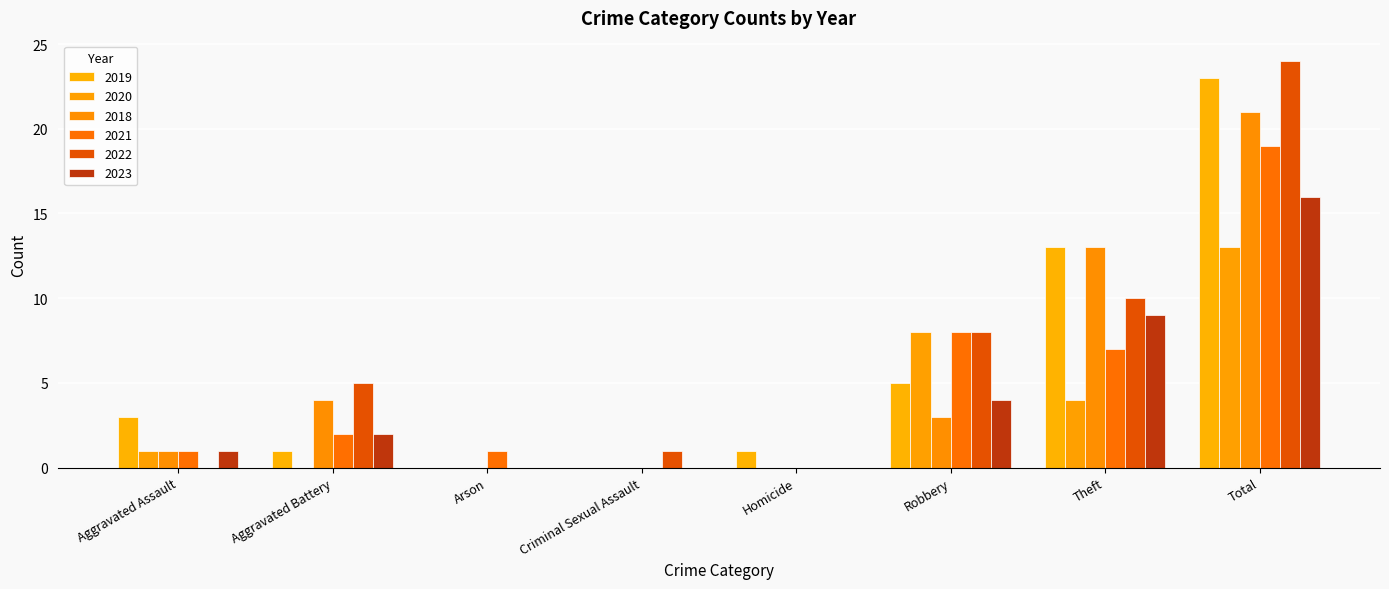

Reading left to right, extract all data points from this chart.

2019: Aggravated Assault=3	Aggravated Battery=1	Arson=0	Criminal Sexual Assault=0	Homicide=1	Robbery=5	Theft=13	Total=23
2020: Aggravated Assault=1	Aggravated Battery=0	Arson=0	Criminal Sexual Assault=0	Homicide=0	Robbery=8	Theft=4	Total=13
2018: Aggravated Assault=1	Aggravated Battery=4	Arson=0	Criminal Sexual Assault=0	Homicide=0	Robbery=3	Theft=13	Total=21
2021: Aggravated Assault=1	Aggravated Battery=2	Arson=1	Criminal Sexual Assault=0	Homicide=0	Robbery=8	Theft=7	Total=19
2022: Aggravated Assault=0	Aggravated Battery=5	Arson=0	Criminal Sexual Assault=1	Homicide=0	Robbery=8	Theft=10	Total=24
2023: Aggravated Assault=1	Aggravated Battery=2	Arson=0	Criminal Sexual Assault=0	Homicide=0	Robbery=4	Theft=9	Total=16